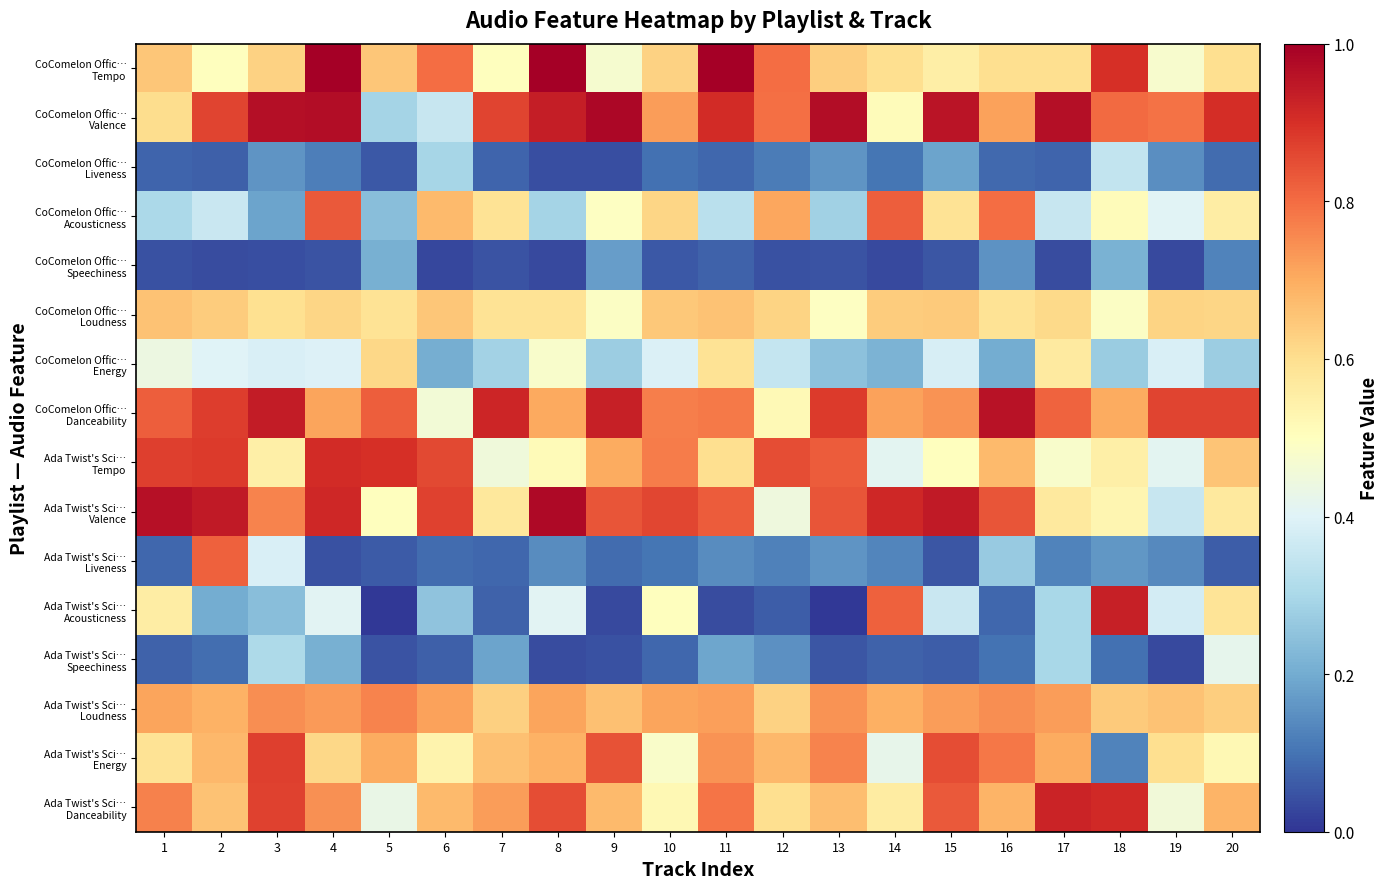

How many series are shown in this chart?

16